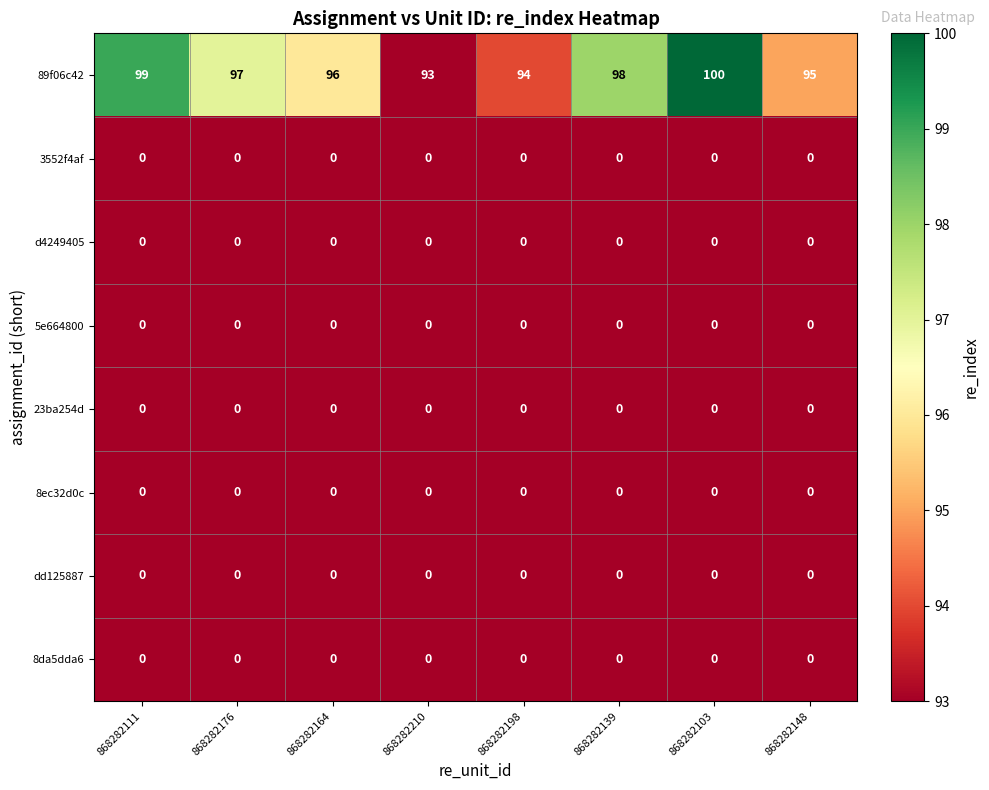

Which series has the largest total across all categories?

89f06c42